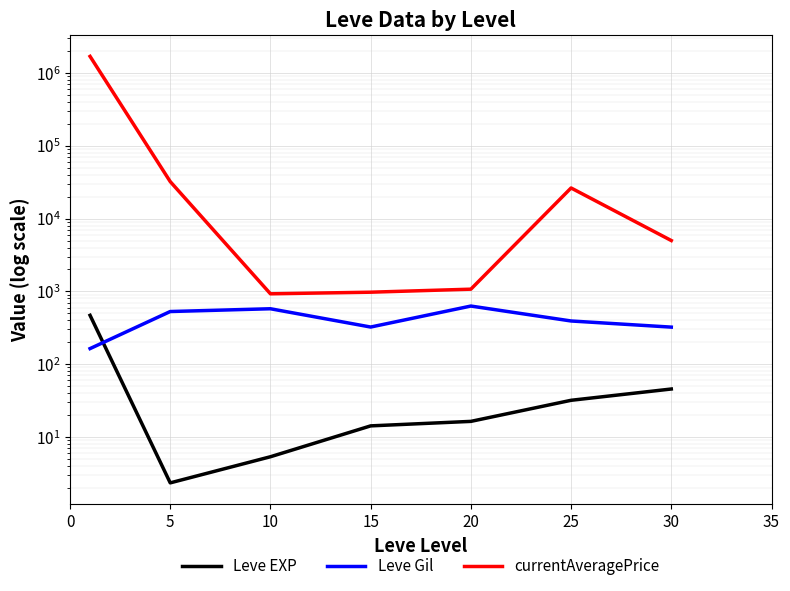

How many series are shown in this chart?

3